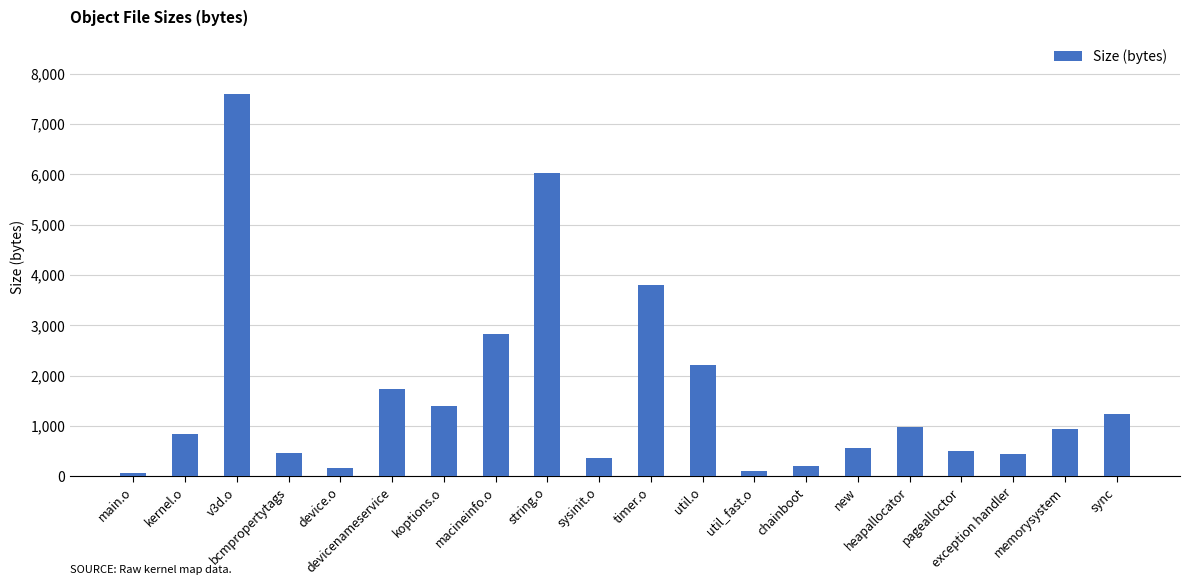

How many values are below 940?

10